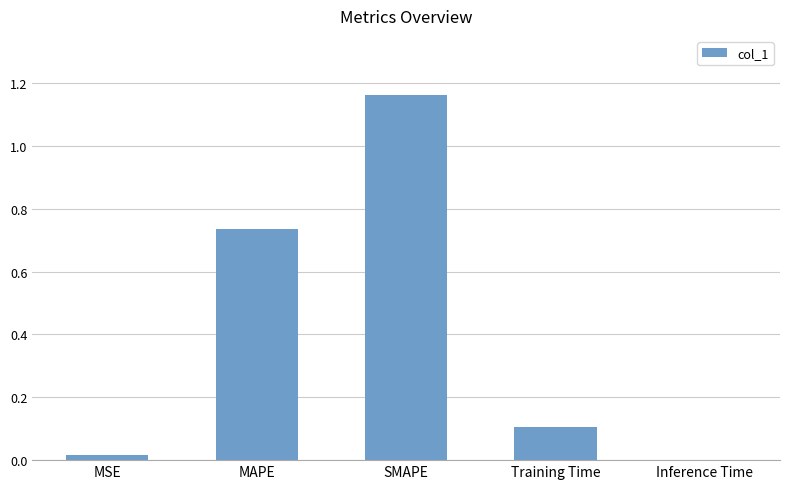

What is the change in value from MAPE to Inference Time?

-0.7